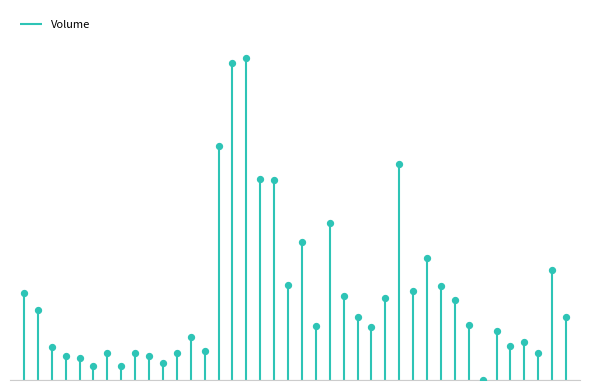

Which has a higher value, 2002-08-23 or 2002-08-01?

2002-08-01